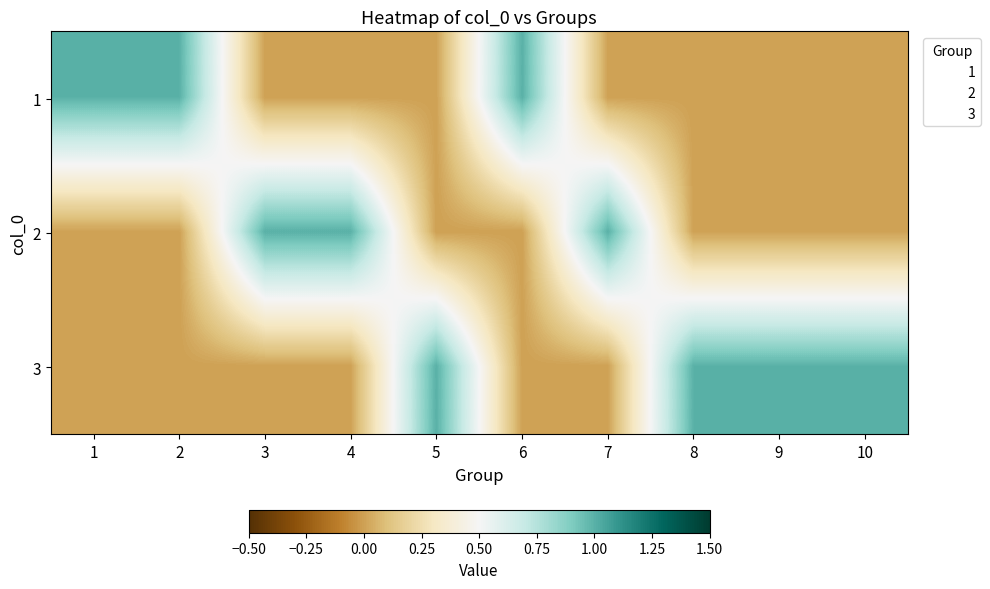

Which category has the highest value across all series?

1